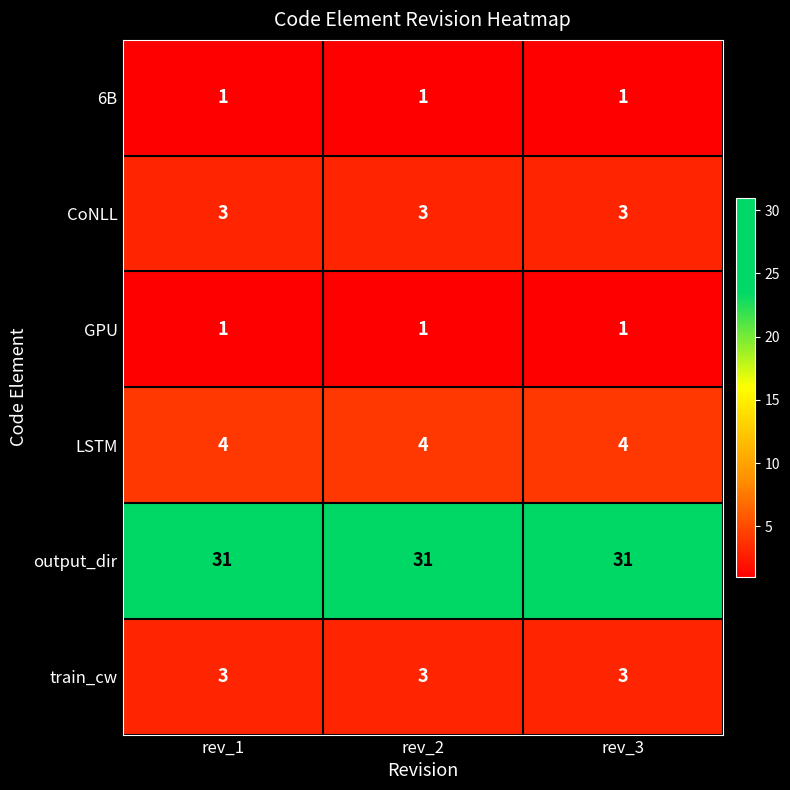

Which series has the largest total across all categories?

output_dir